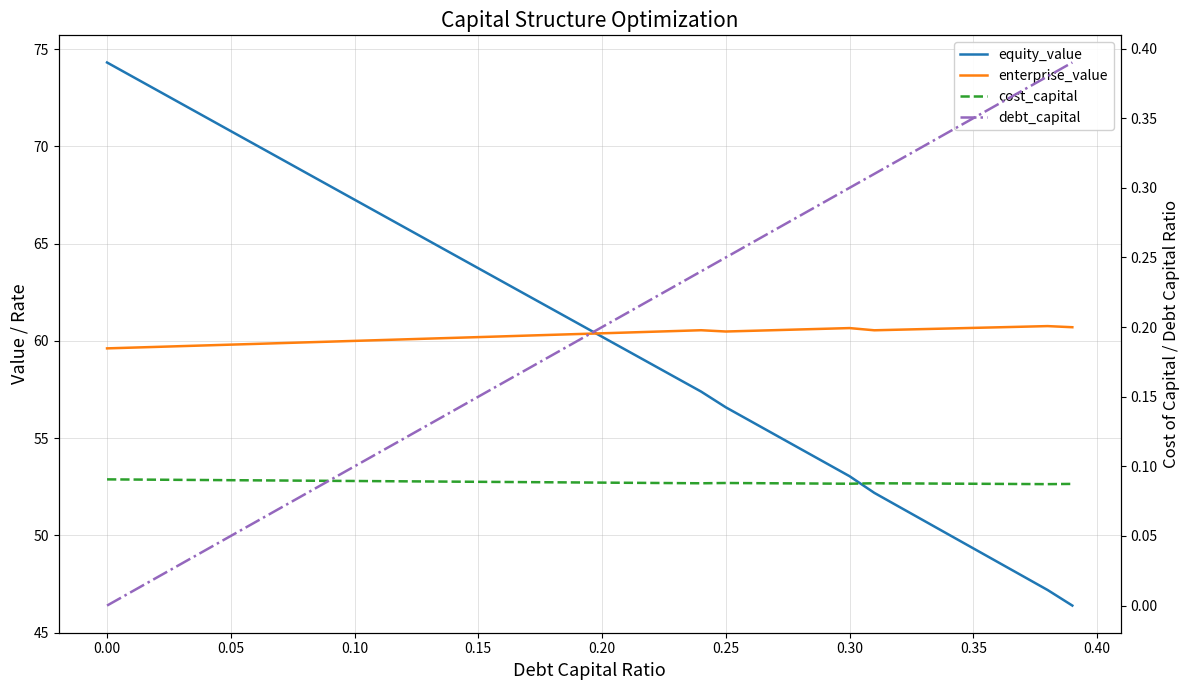

True or false: cost_capital has a value of 0.1 at 0.30.

True